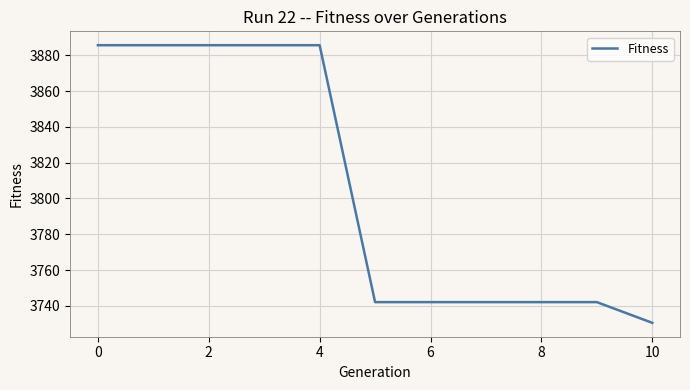

Count the number of categories in the chart.

11